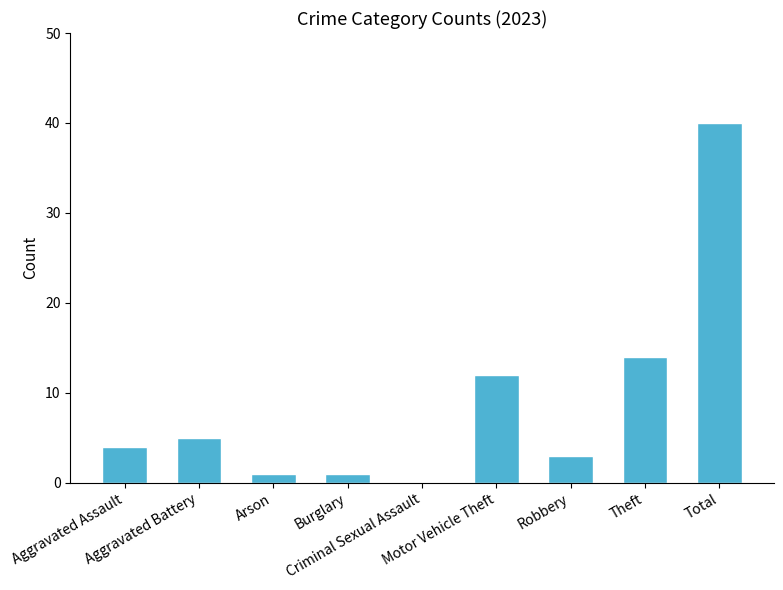

Reading left to right, extract all data points from this chart.

4	5	1	1	0	12	3	14	40